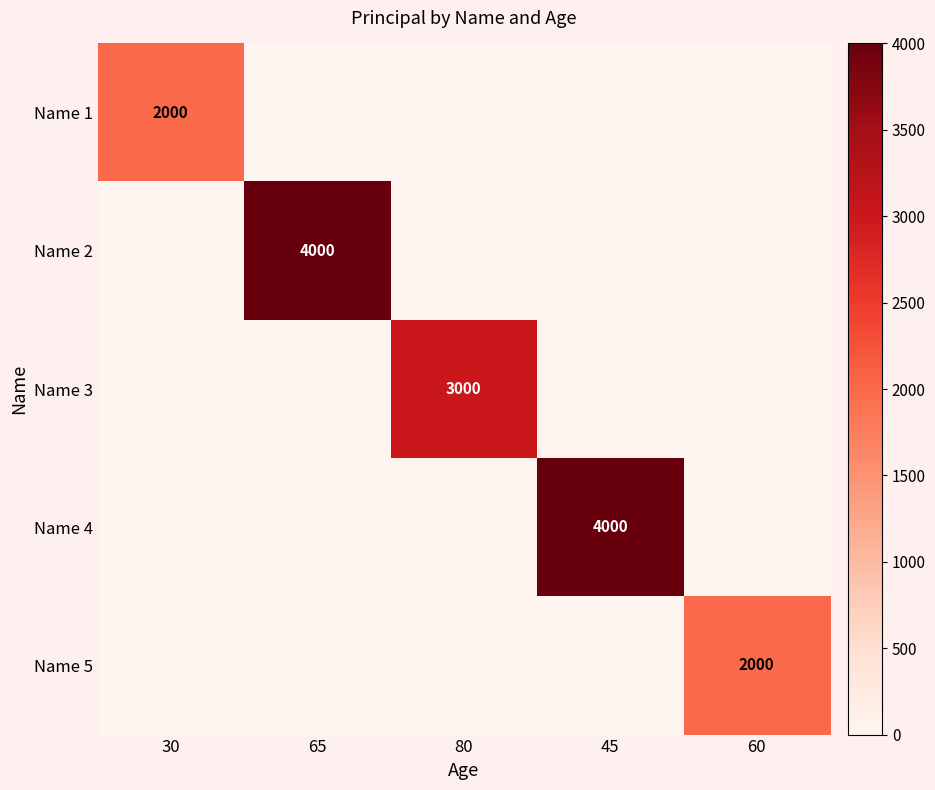

Count the number of categories in the chart.

5